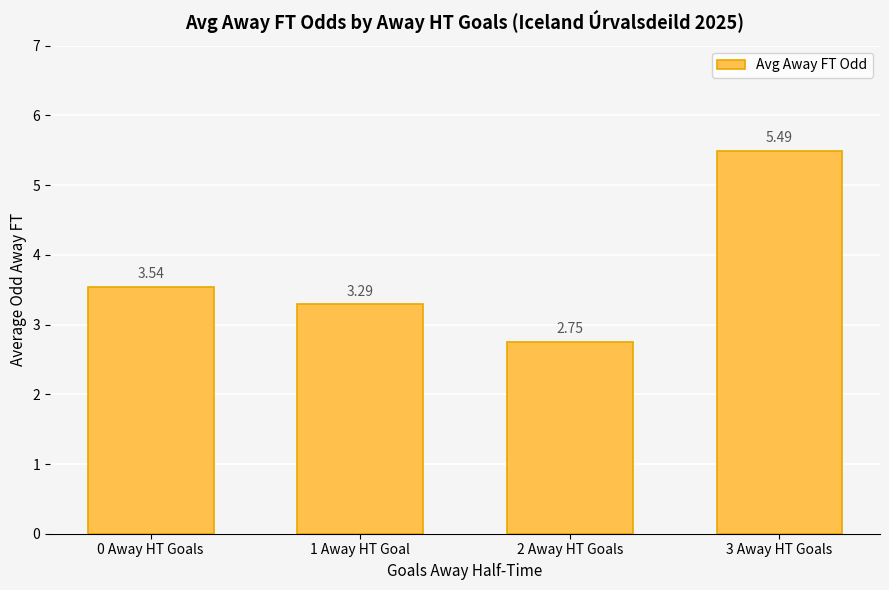

Between 0 Away HT Goals and 1 Away HT Goal, which is larger?

0 Away HT Goals